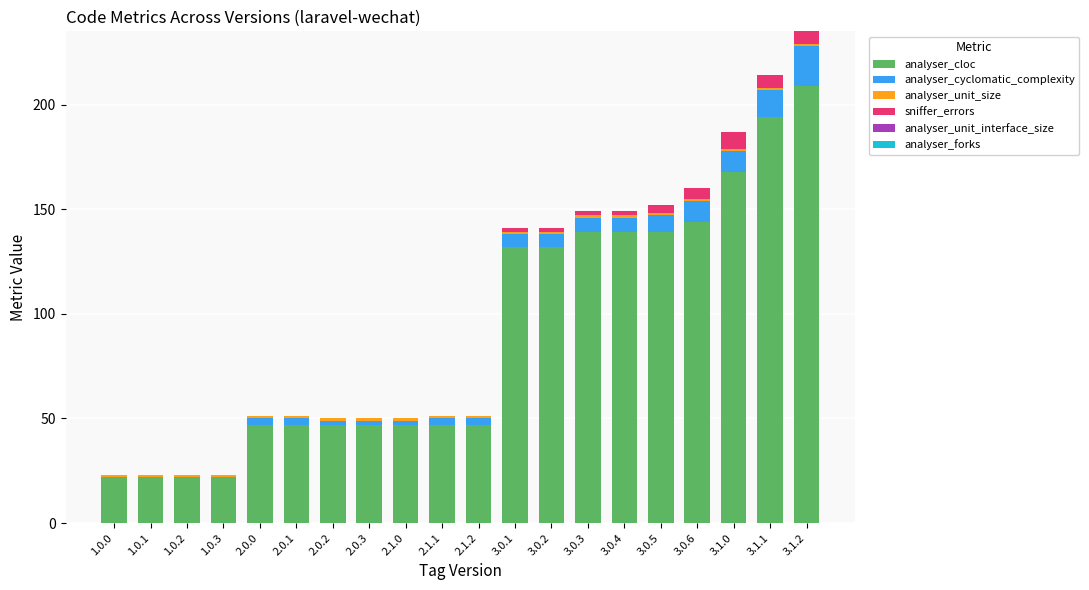

What is the sum of all analyser_cloc values?

1813